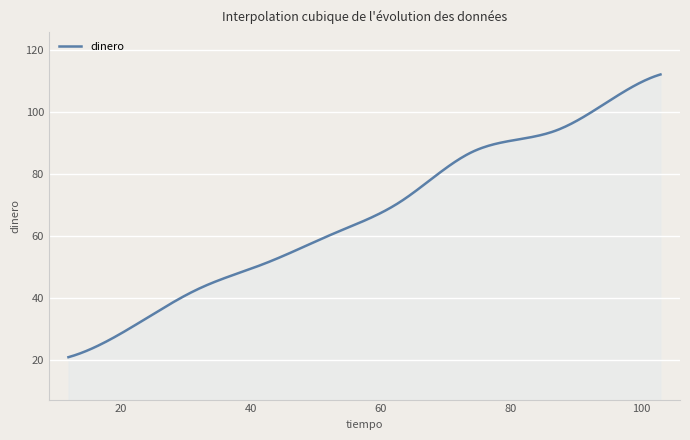

What is the greatest value displayed?

112.0